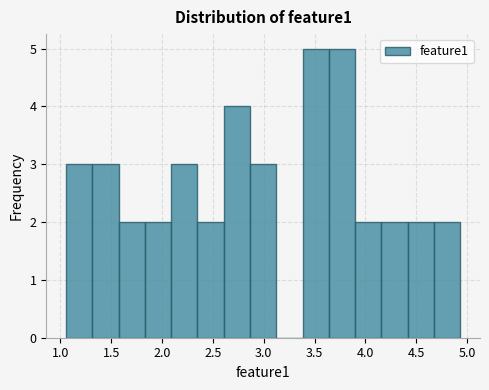

How tall is the bar that spans 2.85 to 3.10 on the x-axis? Neither the bar edges nor the heights are printed on the chart, so give them approximately, as read against the axes.

3